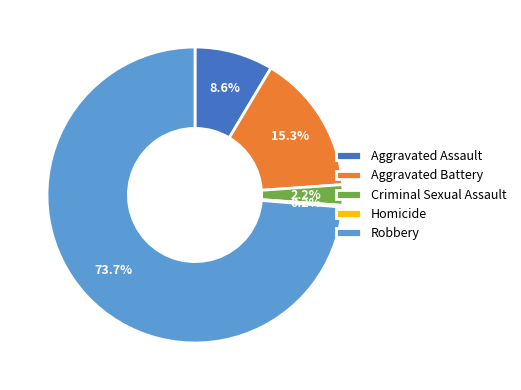

The Robbery slice represents 74% of the pie. True or false?

True